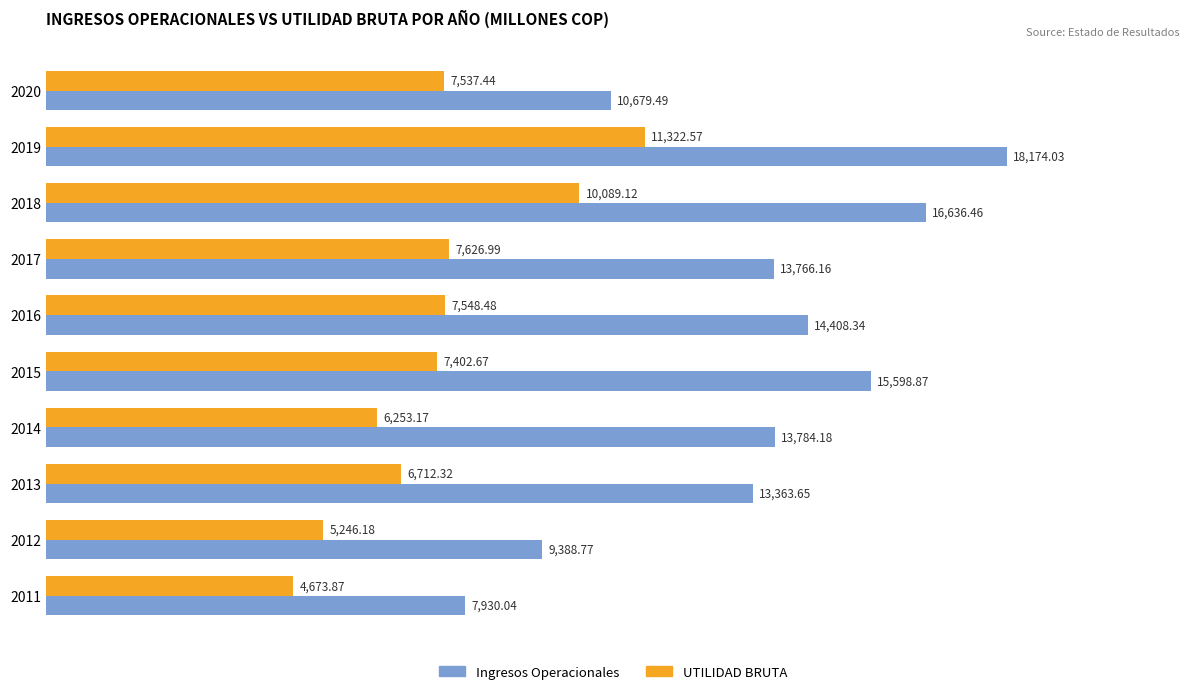

At how many categories does at least one series exceed 6829?

10